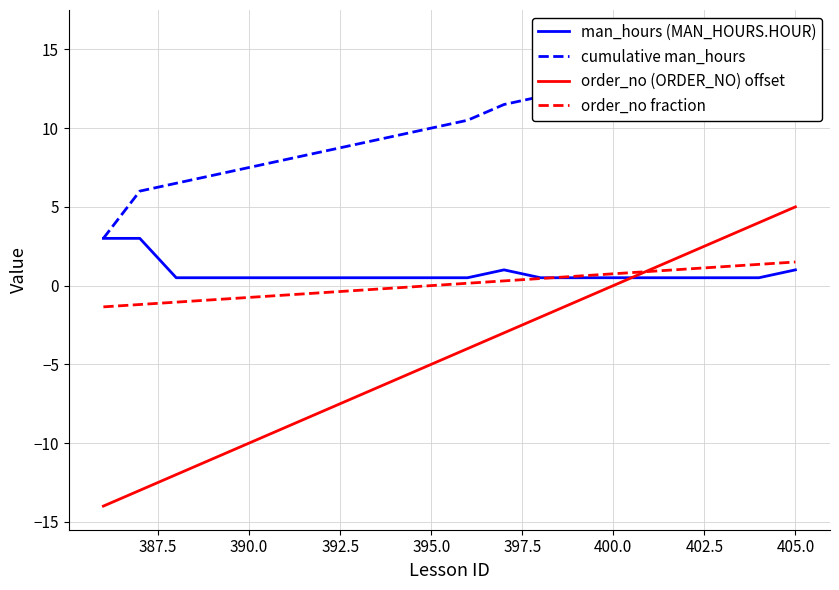

Reading left to right, list all the values displayed in this chart.

man_hours (MAN_HOURS.HOUR): 3.0	3.0	0.5	0.5	0.5	0.5	0.5	0.5	0.5	0.5	0.5	1.0	0.5	0.5	0.5	0.5	0.5	0.5	0.5	1.0
cumulative man_hours: 3.0	6.0	6.5	7.0	7.5	8.0	8.5	9.0	9.5	10.0	10.5	11.5	12.0	12.5	13.0	13.5	14.0	14.5	15.0	16.0
order_no (ORDER_NO) offset: -14.0	-13.0	-12.0	-11.0	-10.0	-9.0	-8.0	-7.0	-6.0	-5.0	-4.0	-3.0	-2.0	-1.0	0.0	1.0	2.0	3.0	4.0	5.0
order_no fraction: -1.4	-1.2	-1.1	-0.9	-0.8	-0.6	-0.4	-0.3	-0.2	0.0	0.1	0.3	0.4	0.6	0.8	0.9	1.0	1.2	1.4	1.5